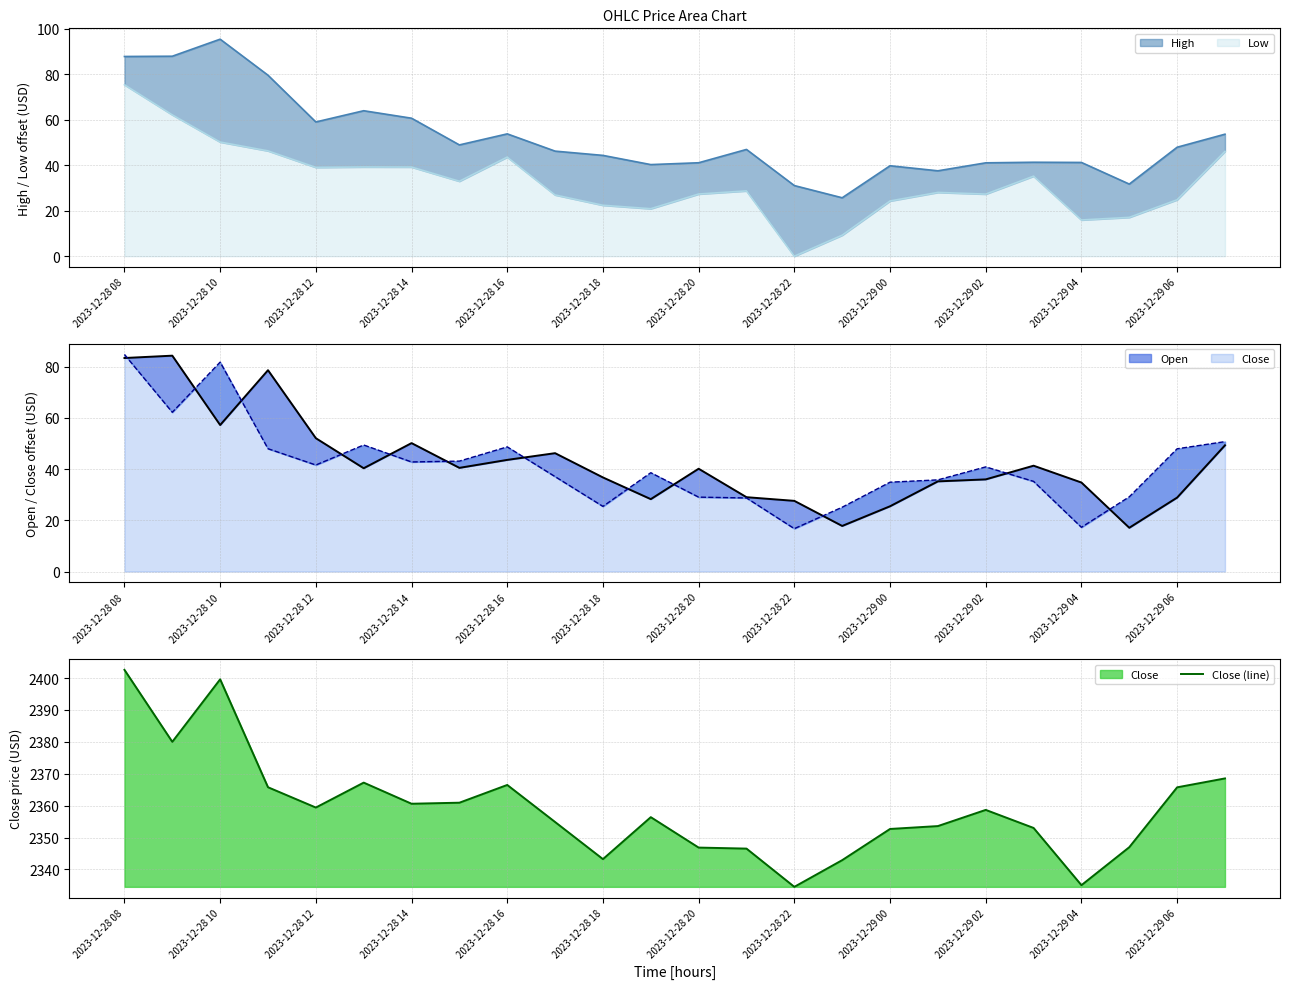

What is the ratio of the value at 17 to the value at 19?

1.0